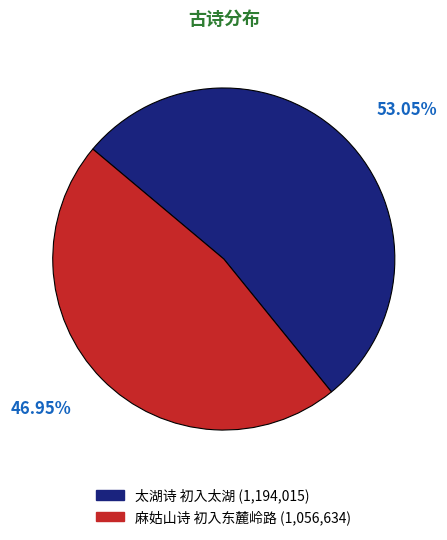

The 麻姑山诗 初入东麓岭路 slice represents 47% of the pie. True or false?

True